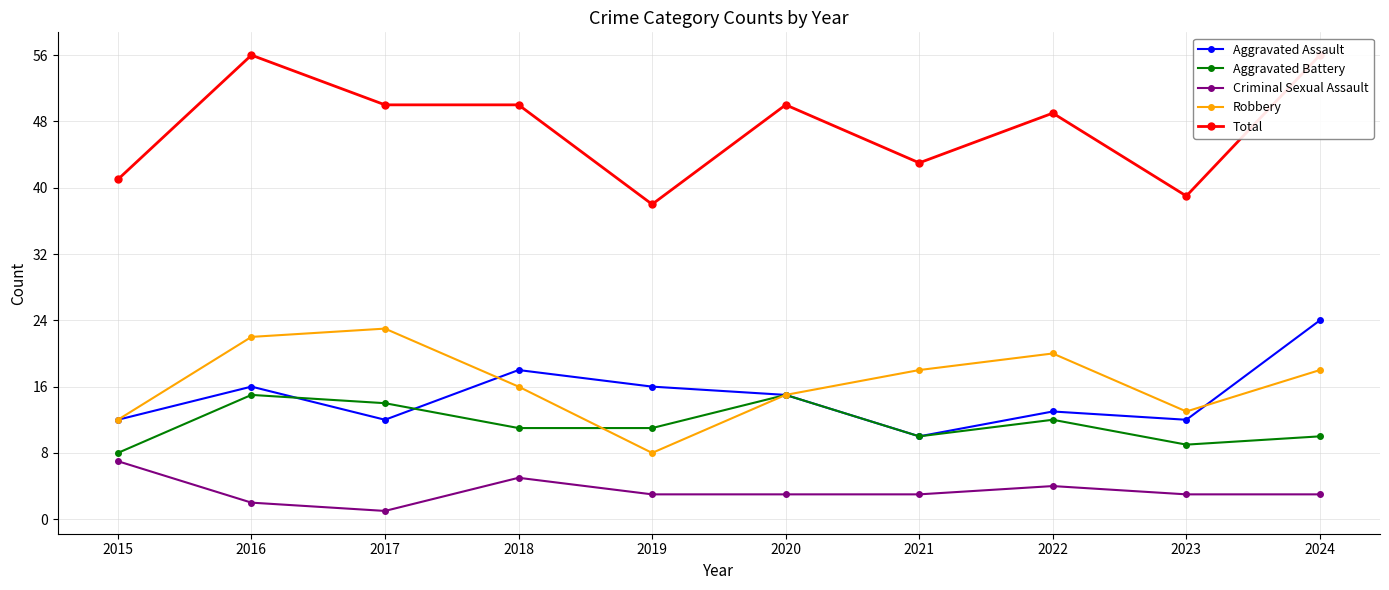

What is the highest value of the Aggravated Battery series?

15